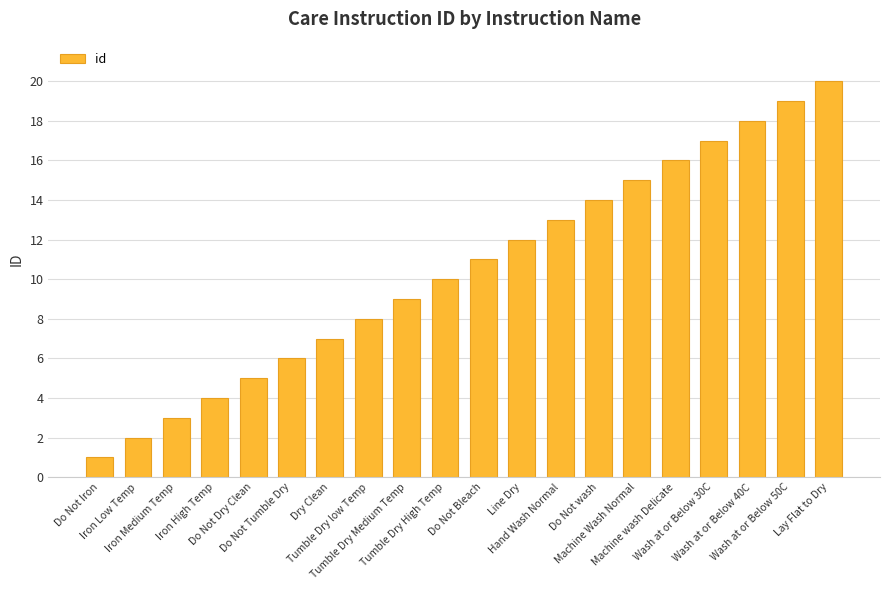

How many bars are there in total?

20